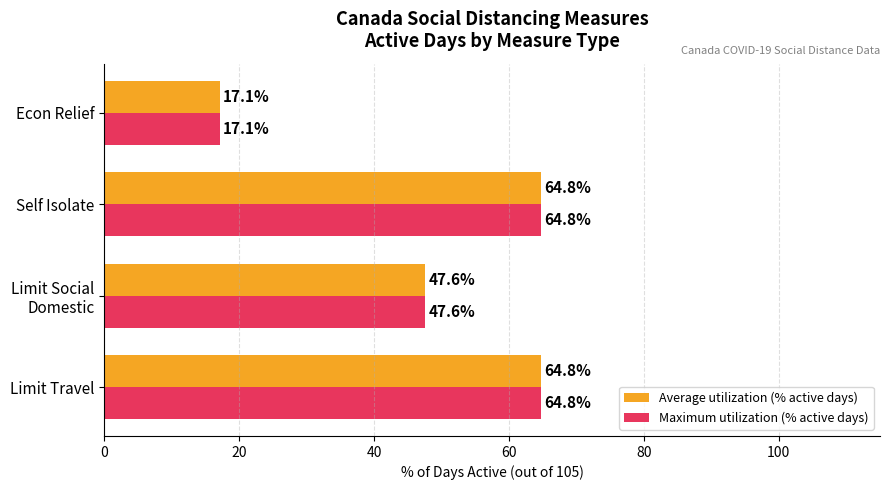

True or false: Average utilization (% active days) has a value of 93.2 at Self Isolate.

False